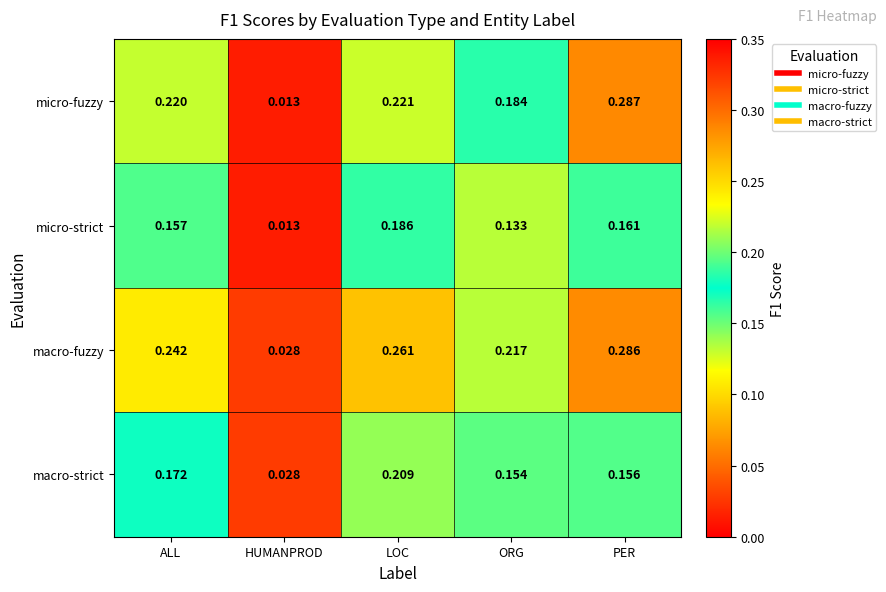

At ORG, list the series in order from largest to smallest.

macro-fuzzy, micro-fuzzy, macro-strict, micro-strict